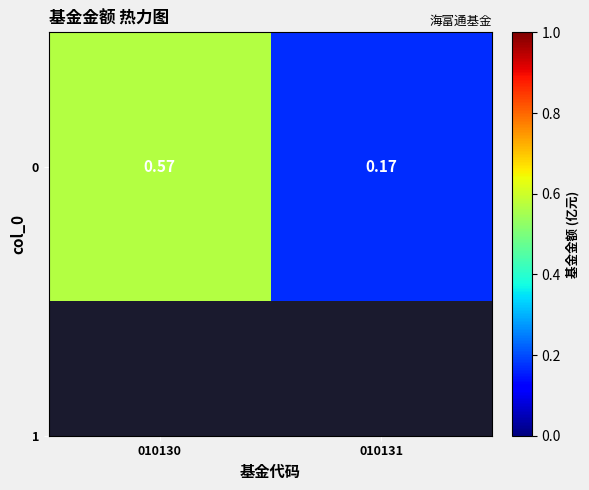

At which category does the chart reach its peak across all series?

010130